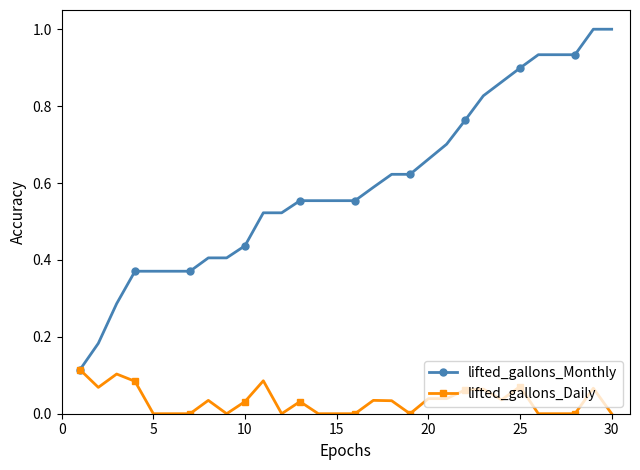

What are all the series names shown in the legend?

lifted_gallons_Monthly, lifted_gallons_Daily